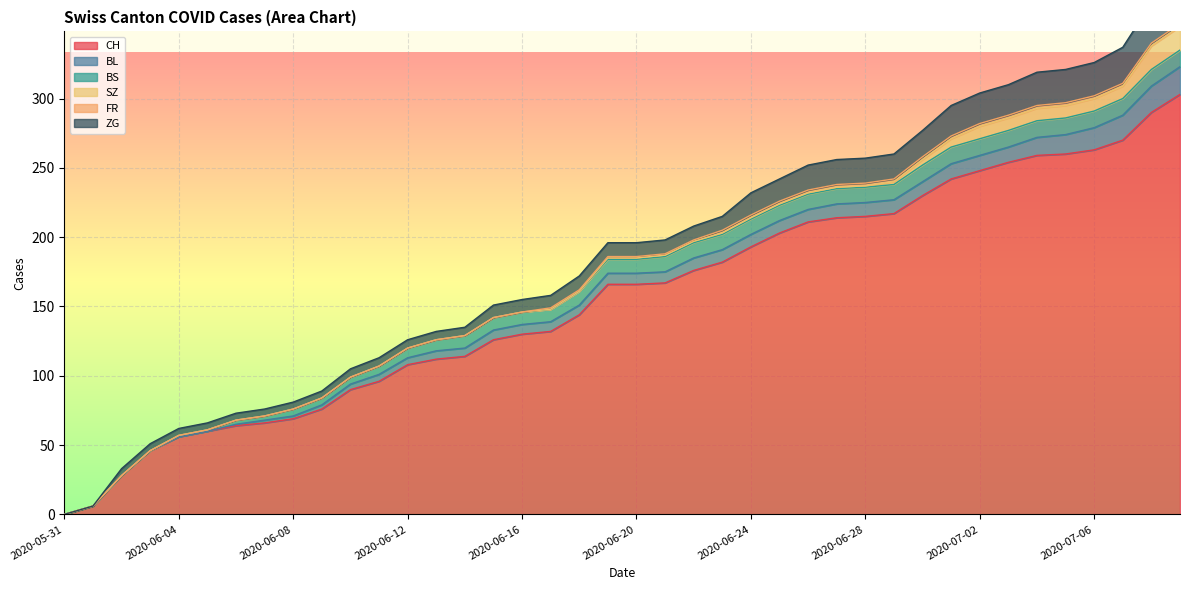

What is the difference between the maximum and second lowest values in the FR series?

2